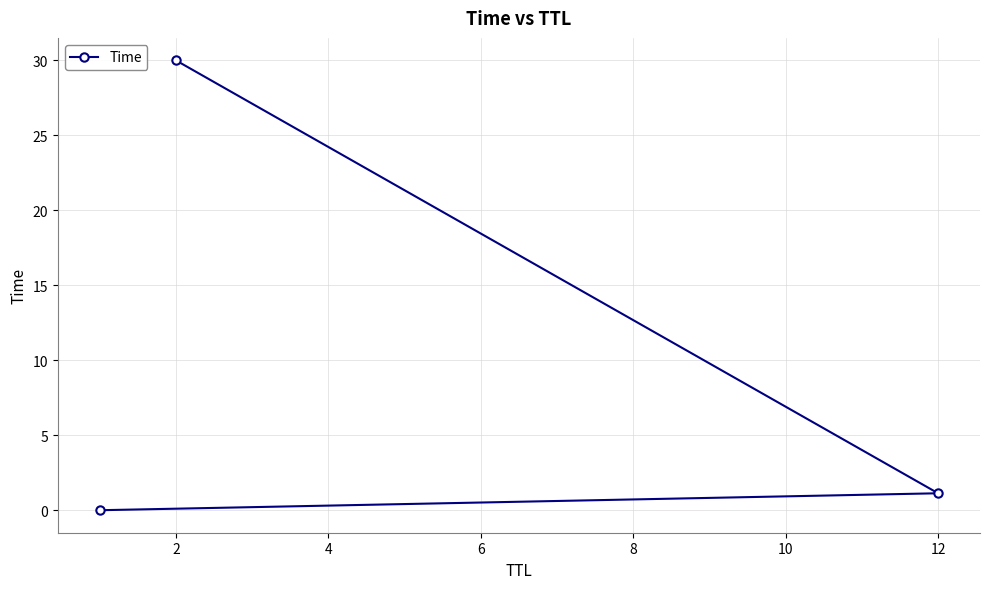

Read the value at 2.

30.0